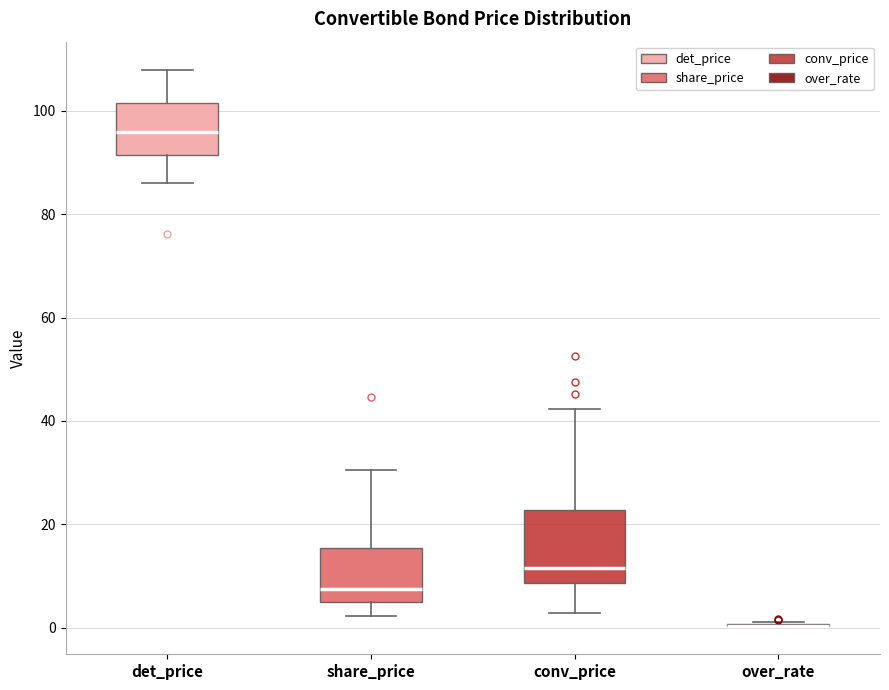

Comparing the boxes themselves (not the whiskers), which one is the tallest?

conv_price